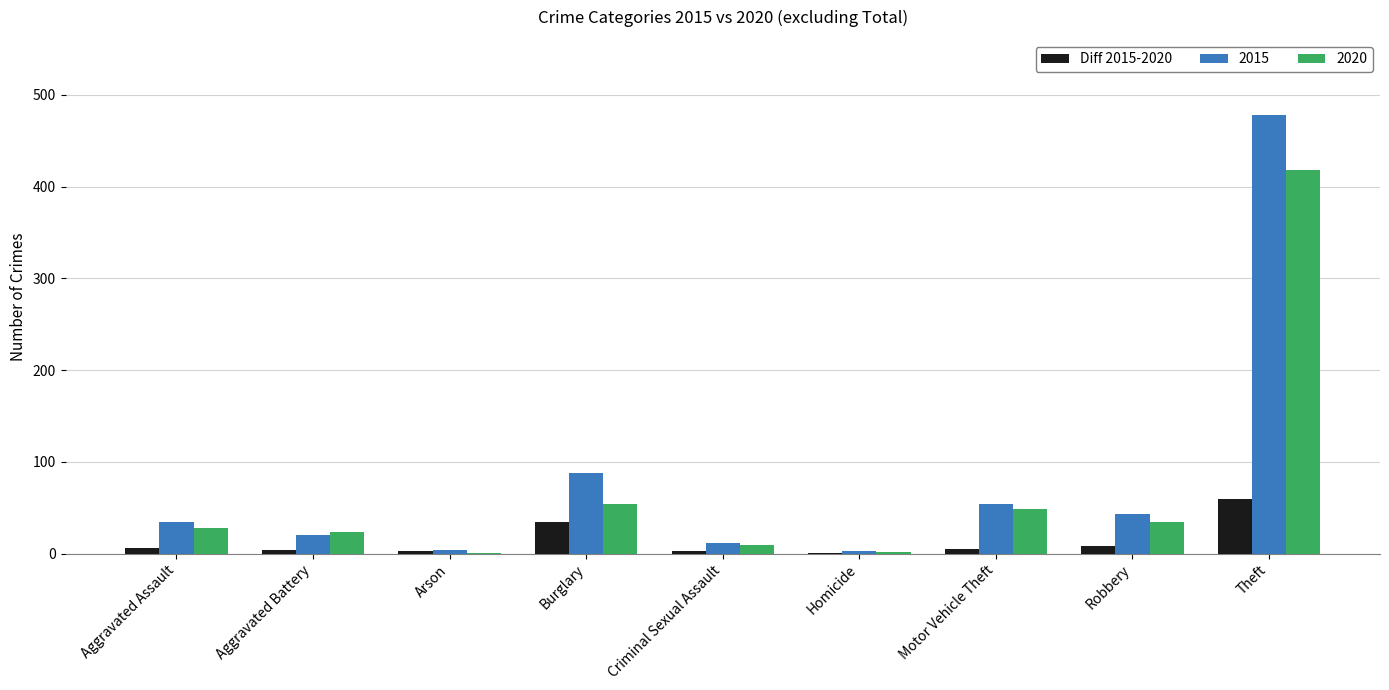

What is the sum of all Diff 2015-2020 values?

124